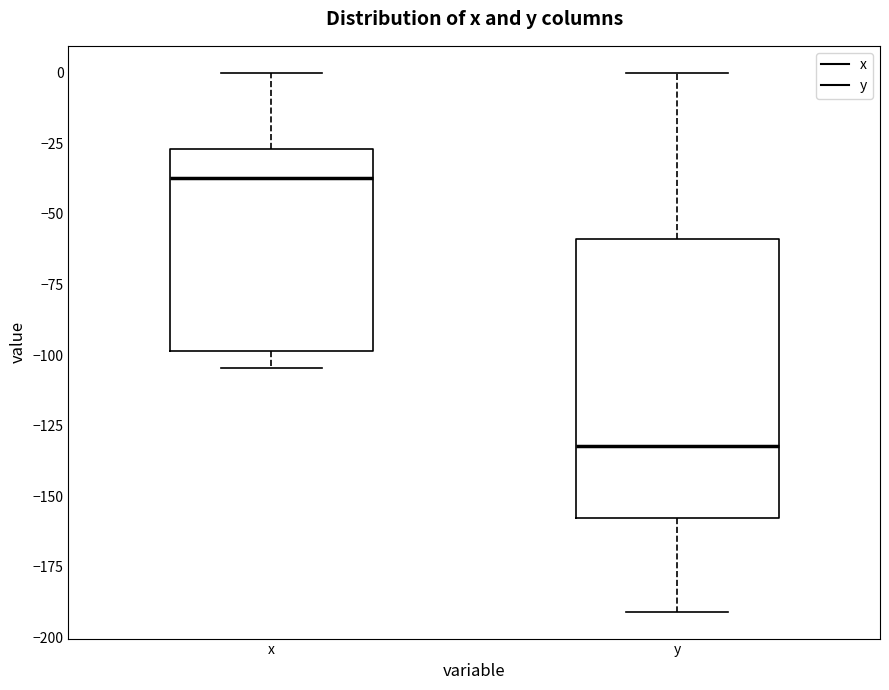

Reading left to right, transcribe this box plot: for each box, give where its median line is, the range the box spans, and where its two whiskers end, as read against the y-axis. The values are not printed on the chart, so give them approximately, as read against the axis.

x: median -35, box -100 to -25, whiskers -105 to 0
y: median -130, box -160 to -60, whiskers -190 to 0